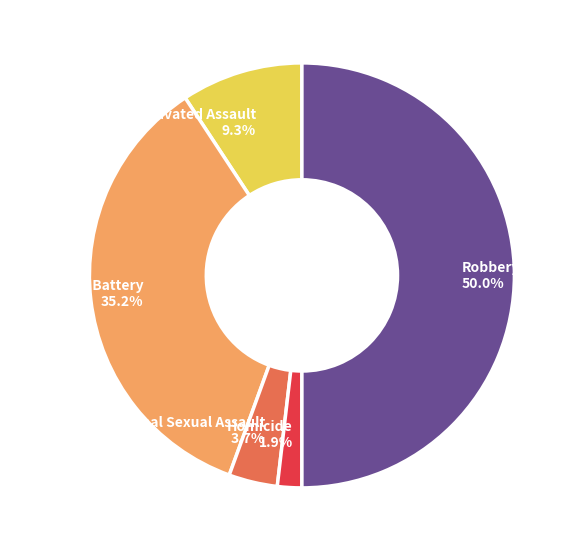

How many slices are in this pie chart?

5